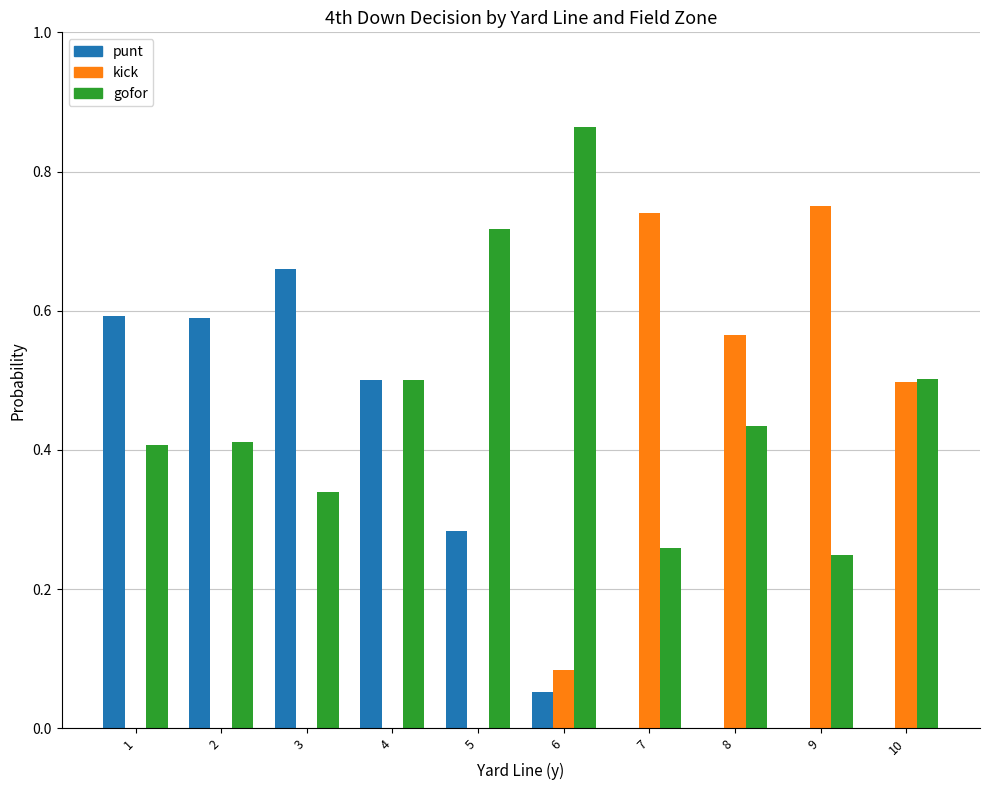

What is the approximate value of kick at 10?

0.5